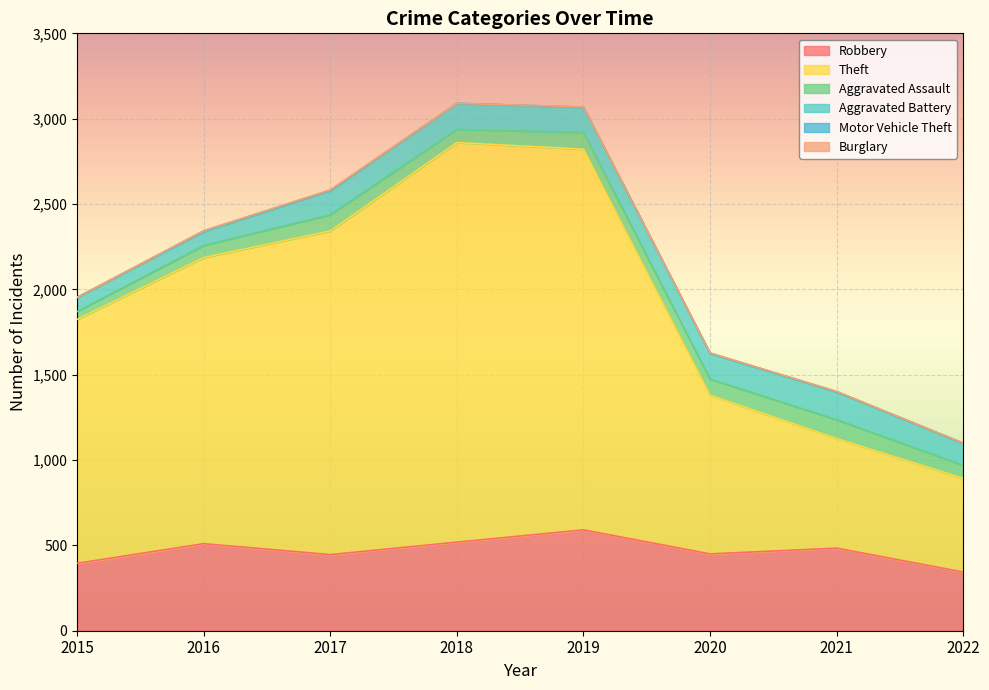

At which category is the sum across all series the highest?

2018